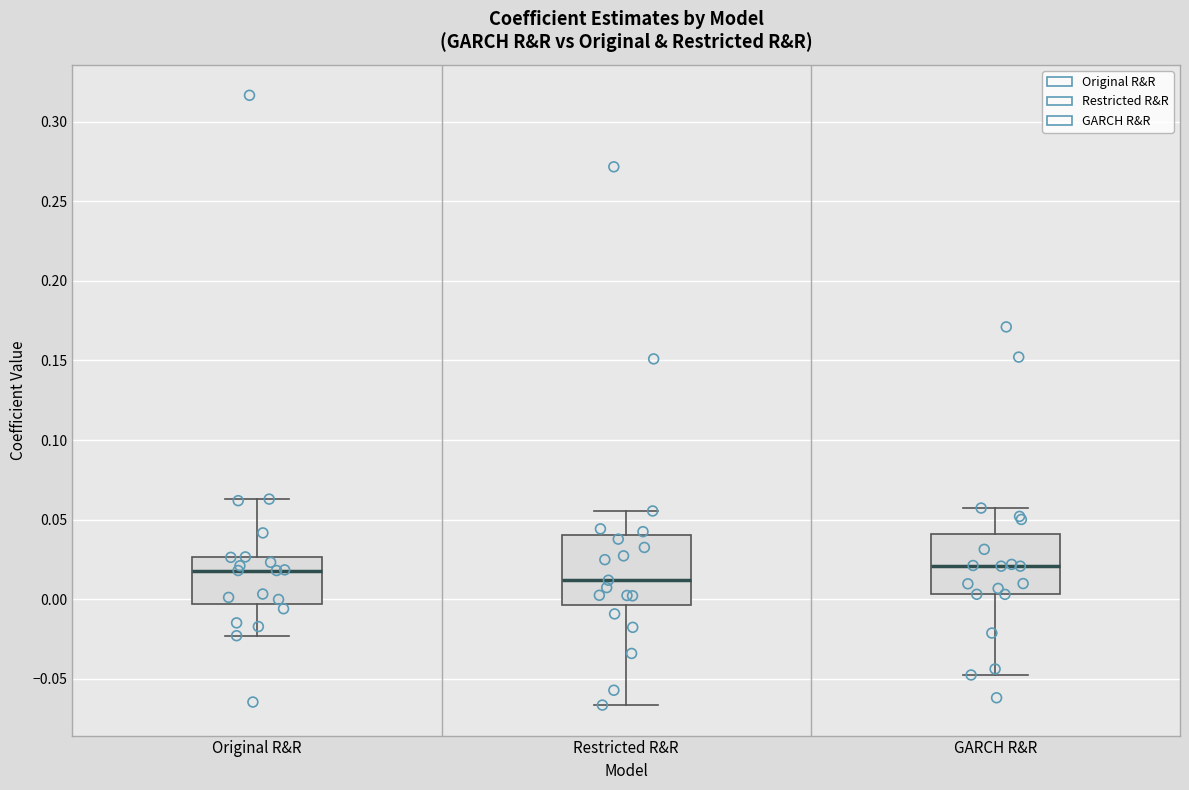

Comparing the boxes themselves (not the whiskers), which one is the tallest?

Restricted R&R